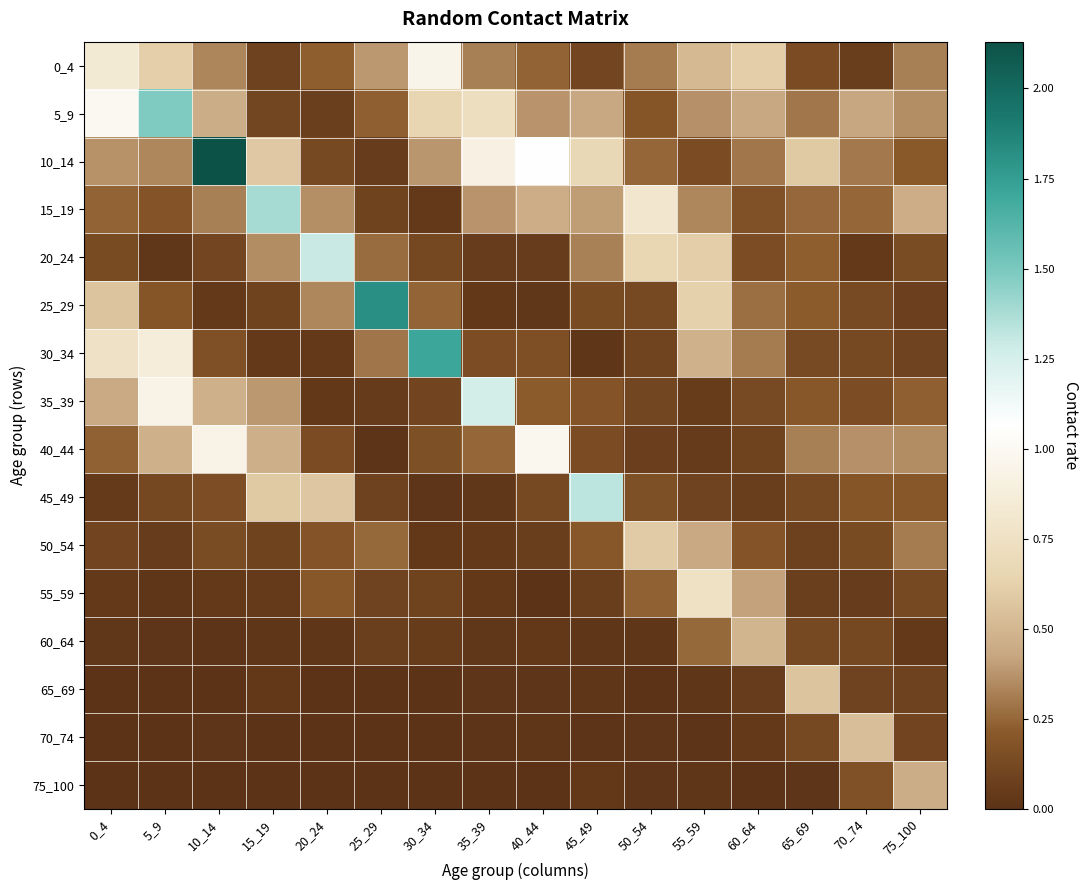

Which series has the largest range (max minus min)?

10_14